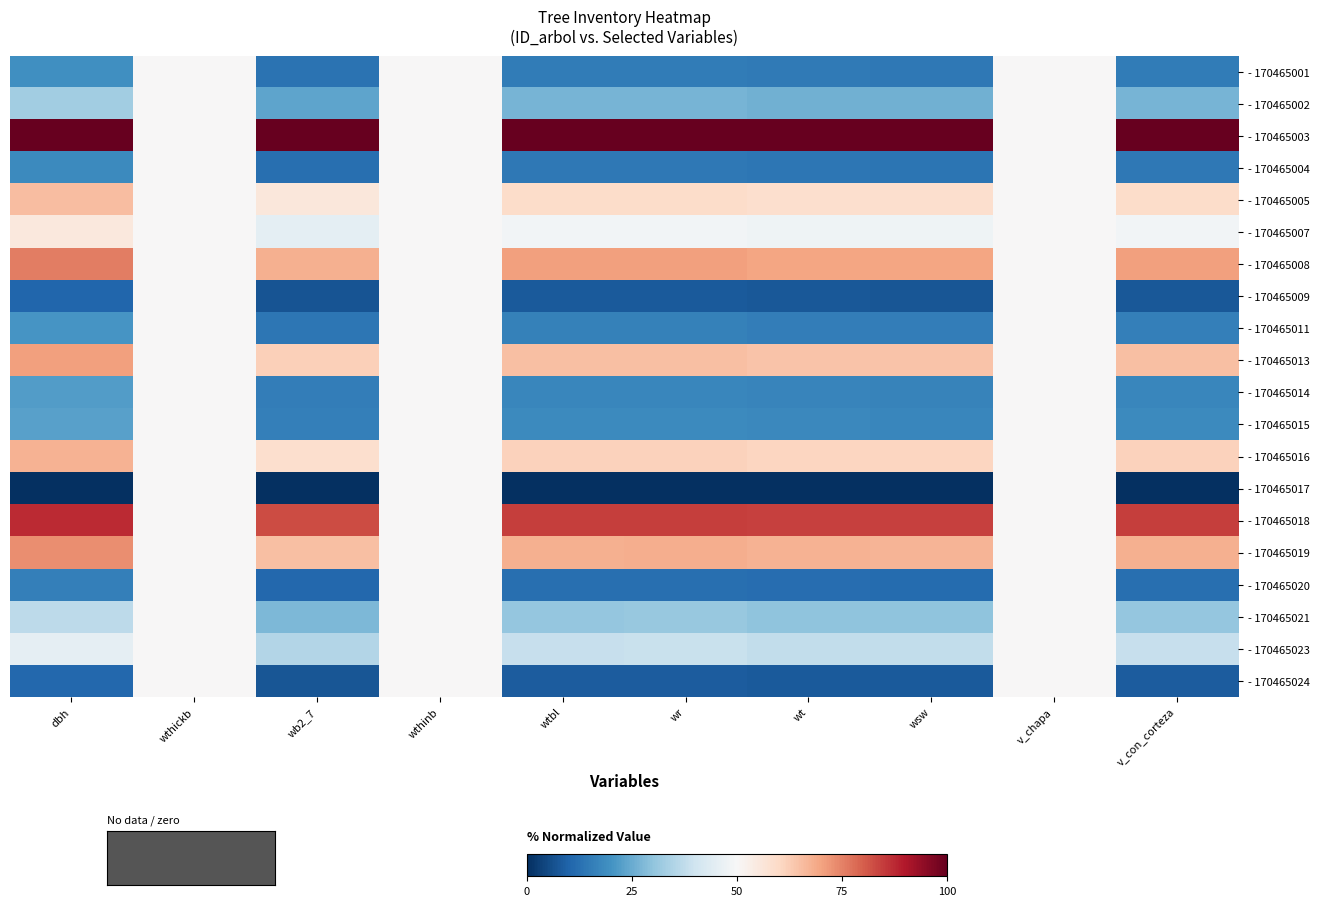

What is the greatest value displayed?

1.0